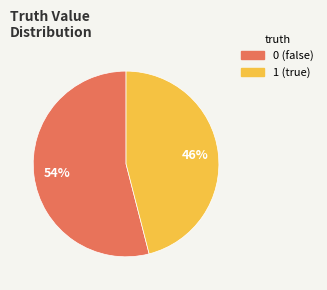

Rank the categories by value from lowest to highest.

1, 0